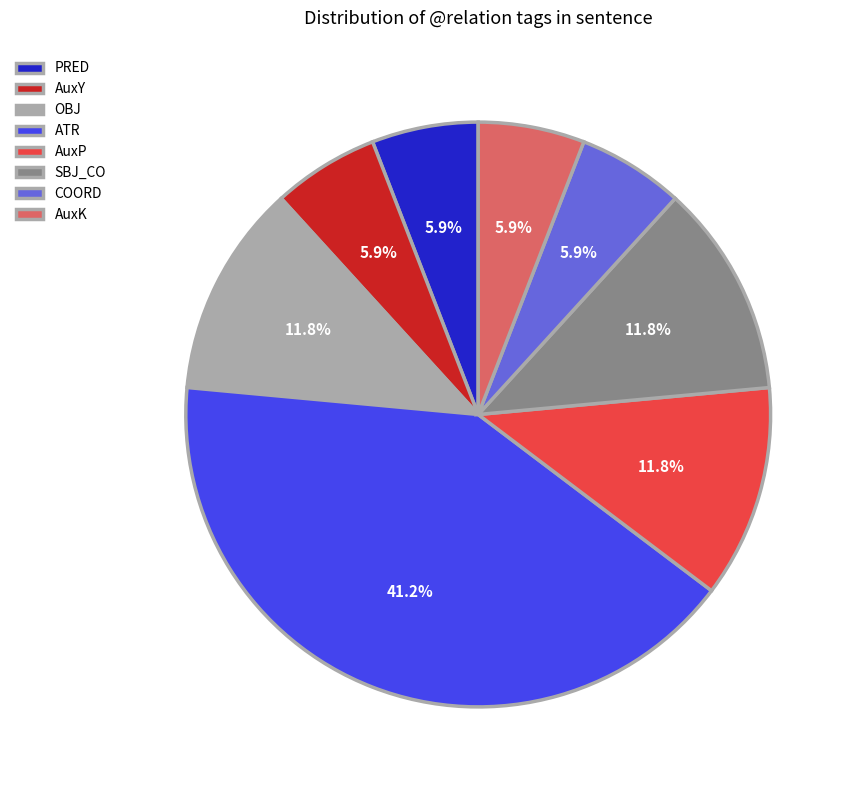

To the nearest percent, what percentage of the pie is AuxY?

6%